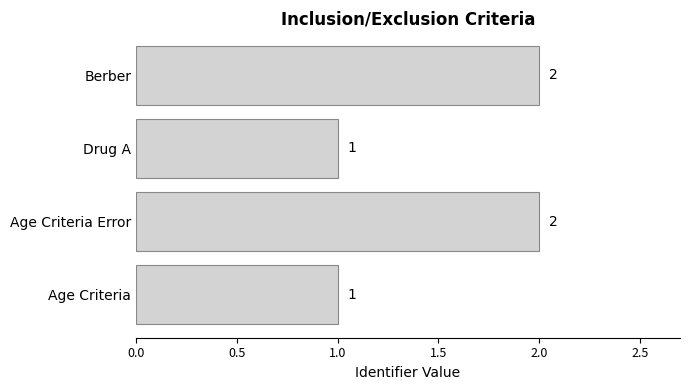

Between Drug A and Berber, which is larger?

Berber